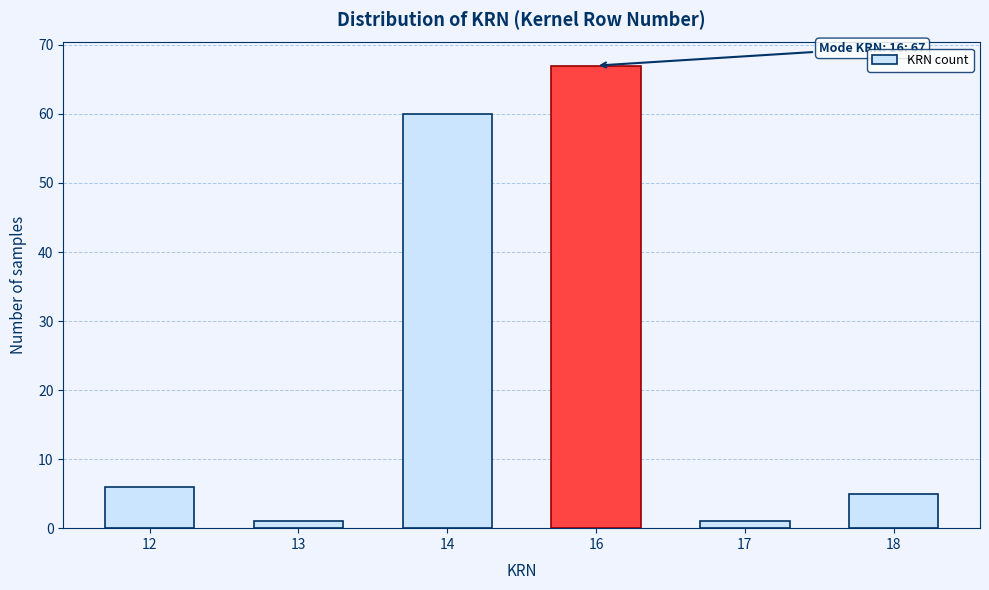

Reading left to right, transcribe all the data shown in this chart.

6	1	60	67	1	5